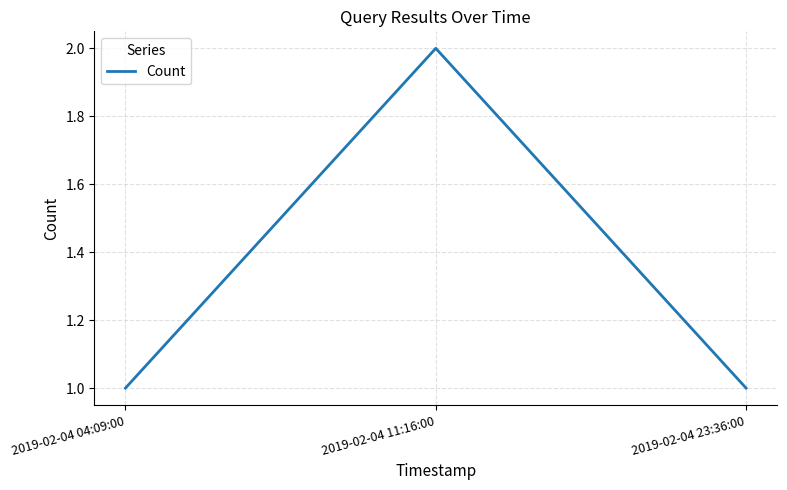

Between 2019-02-04 23:36:00 and 2019-02-04 11:16:00, which is larger?

2019-02-04 11:16:00